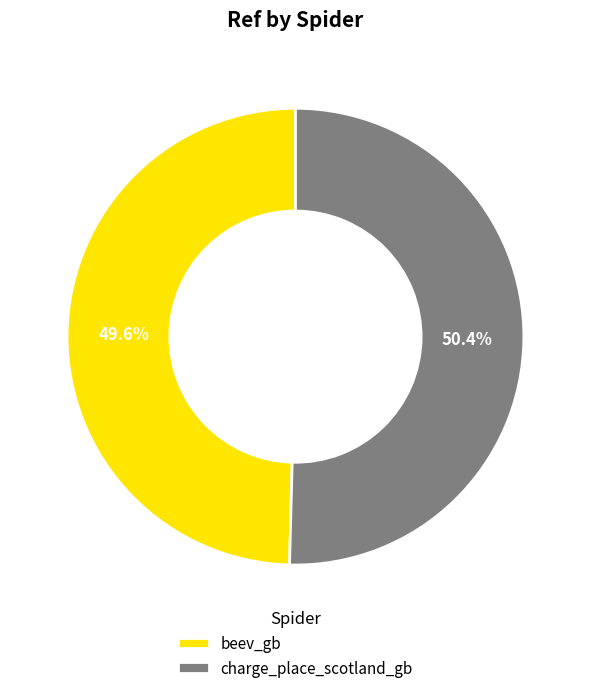

Is the sum of beev_gb and charge_place_scotland_gb greater than half?

Yes